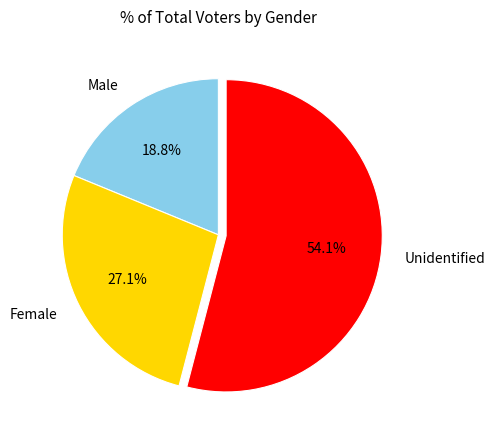

To the nearest percent, what is the difference between the largest and smallest slice percentages?

35%